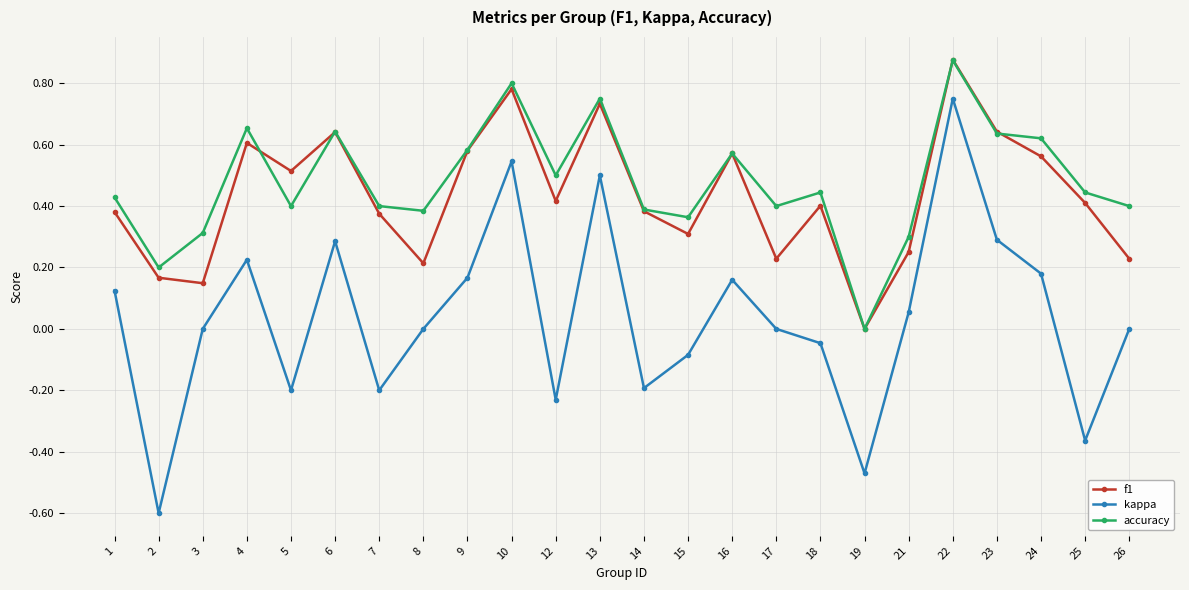

The value of f1 at 2 is 0.1. True or false?

False